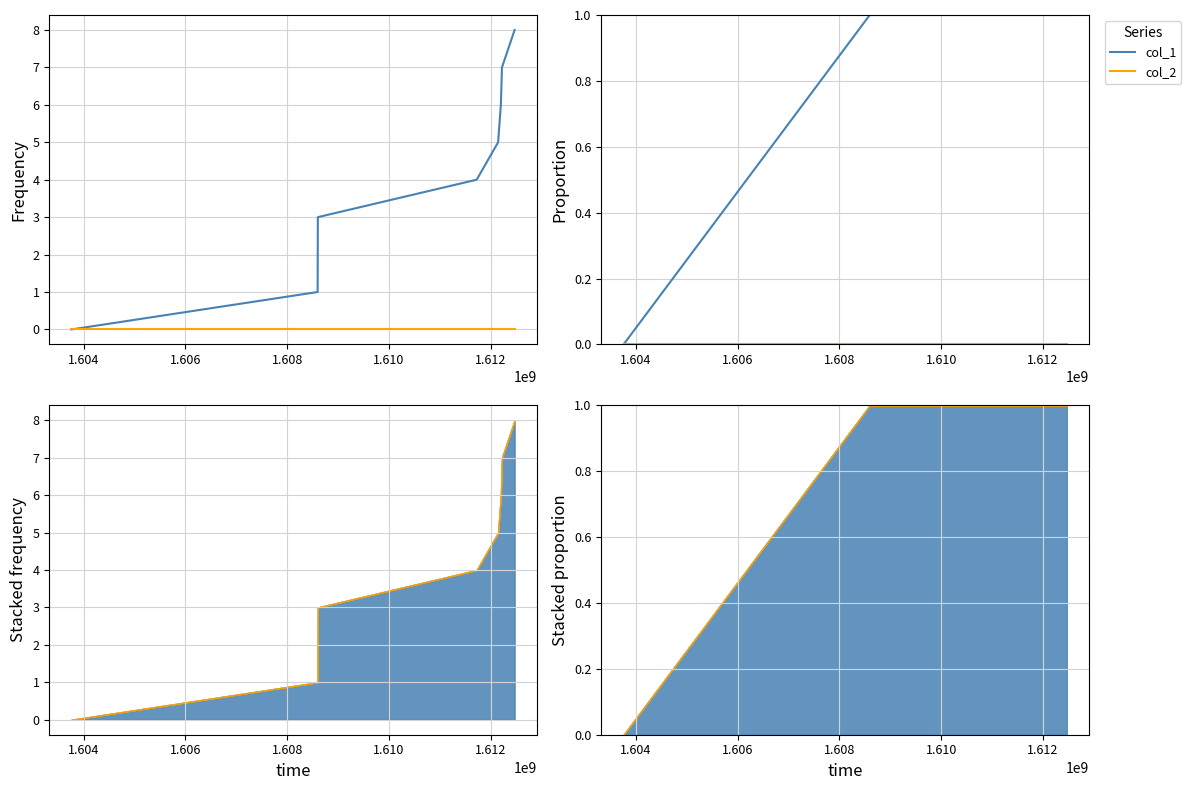

Does the chart display data point markers on the line(s)?

No